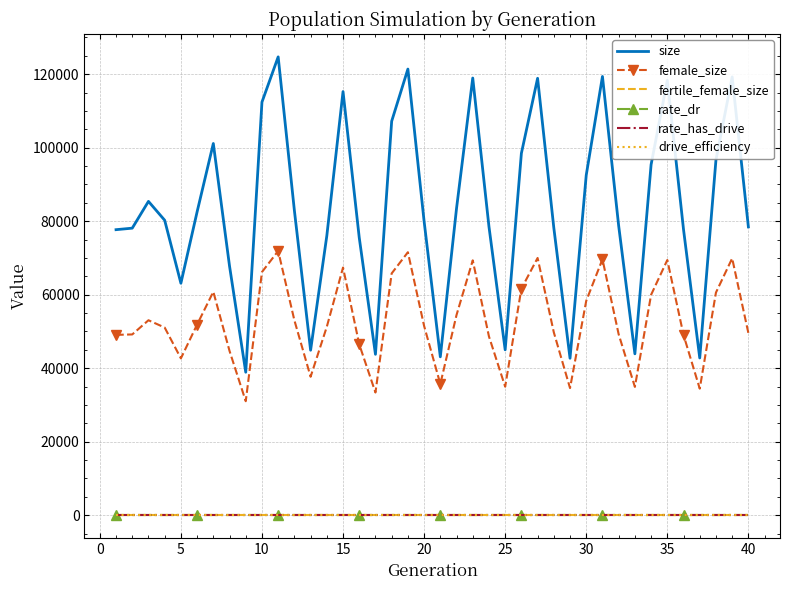

What are all the series names shown in the legend?

size, female_size, fertile_female_size, rate_dr, rate_has_drive, drive_efficiency